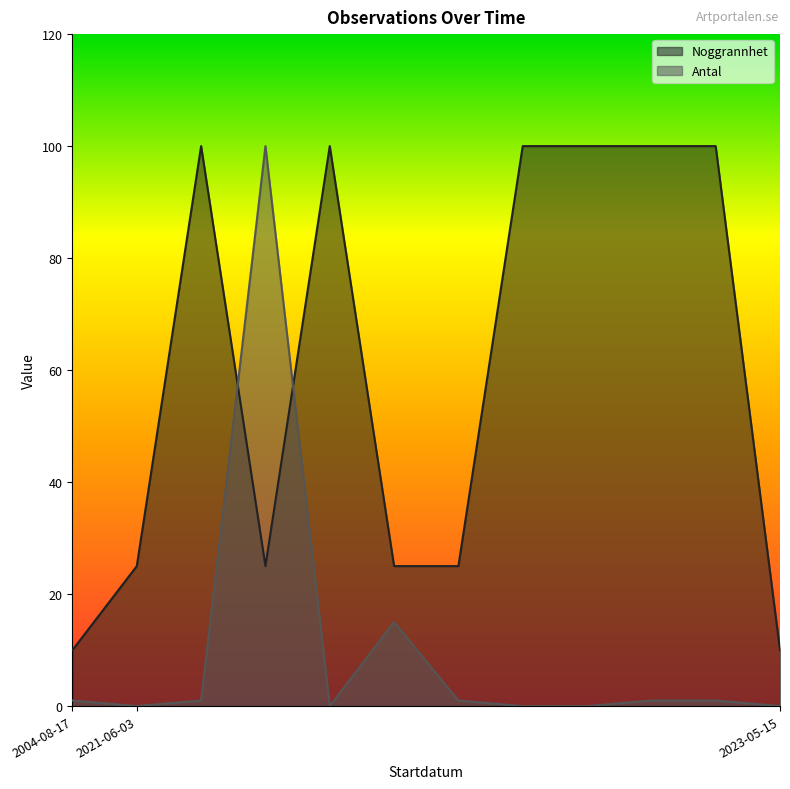

How many lines are shown in the chart?

2